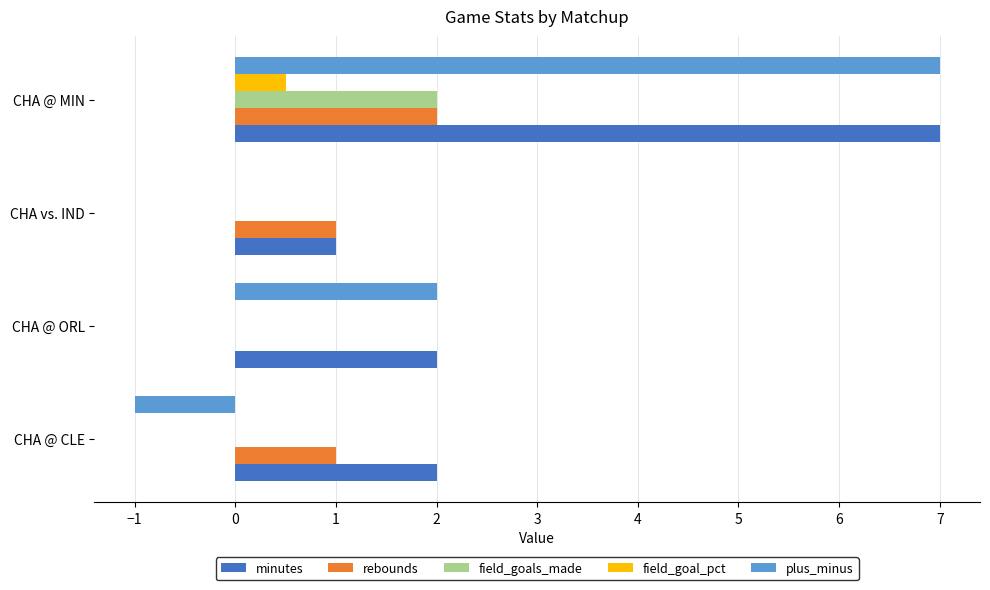

Which category has the highest value in the plus_minus series?

CHA @ MIN